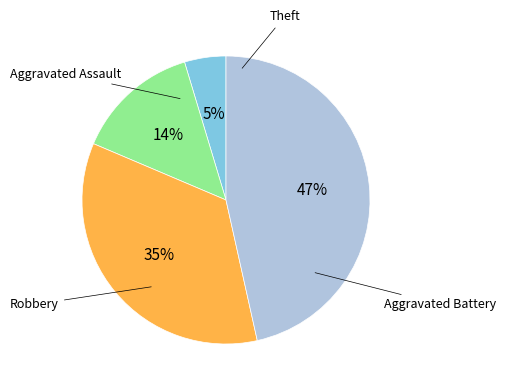

Which slice is the largest?

Theft